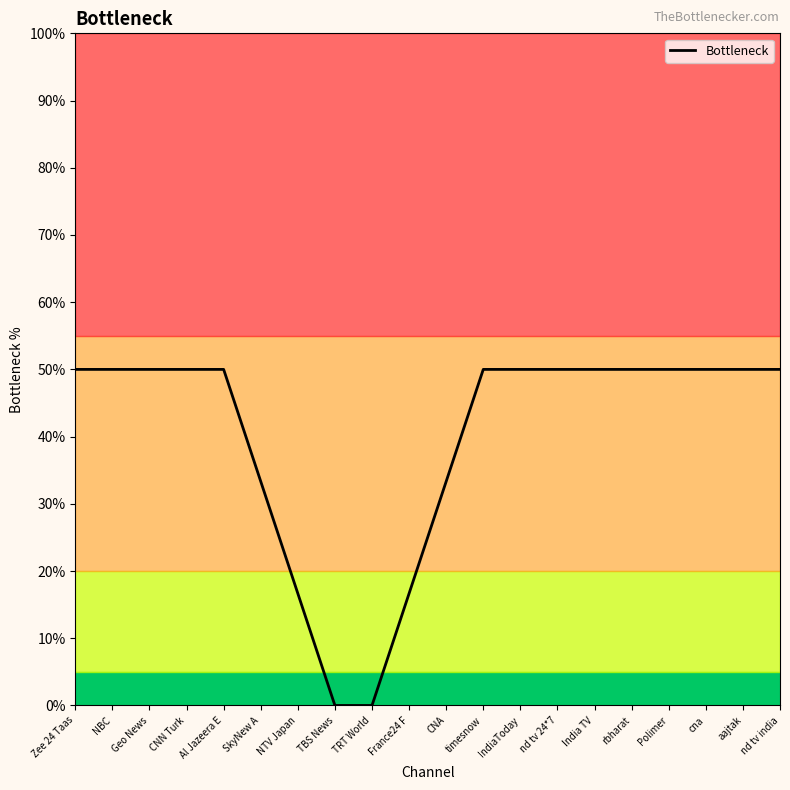

Approximately how many times larger is the value at Al Jazeera E compared to CNN Turk?

1.0